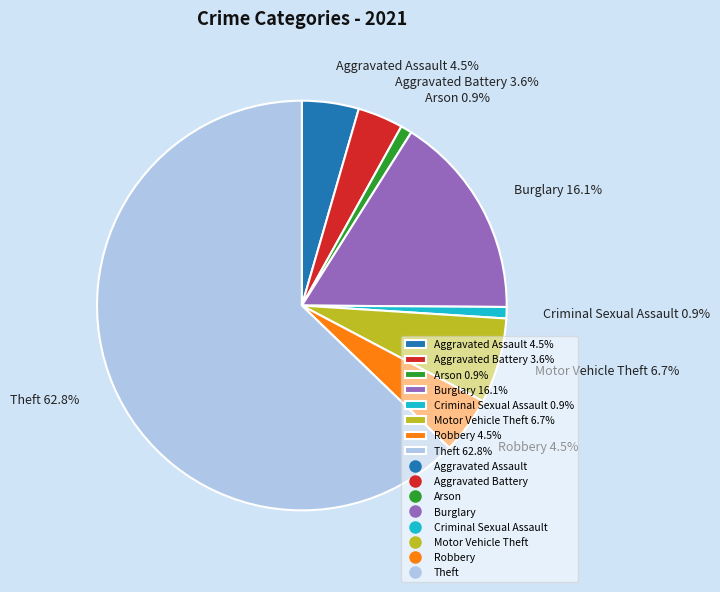

Combined, do Robbery and Aggravated Assault account for over 50%?

No